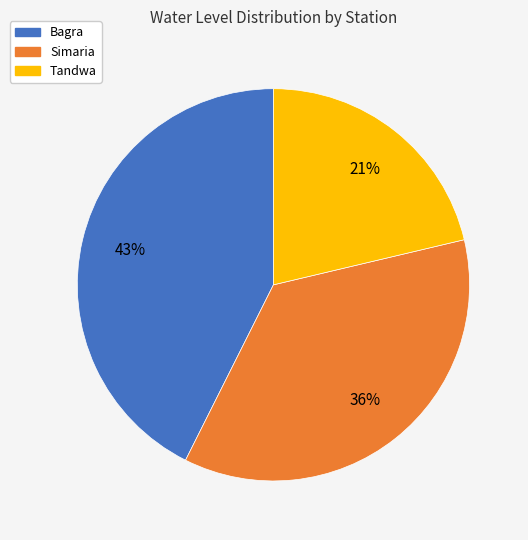

Which slice is the largest?

Bagra